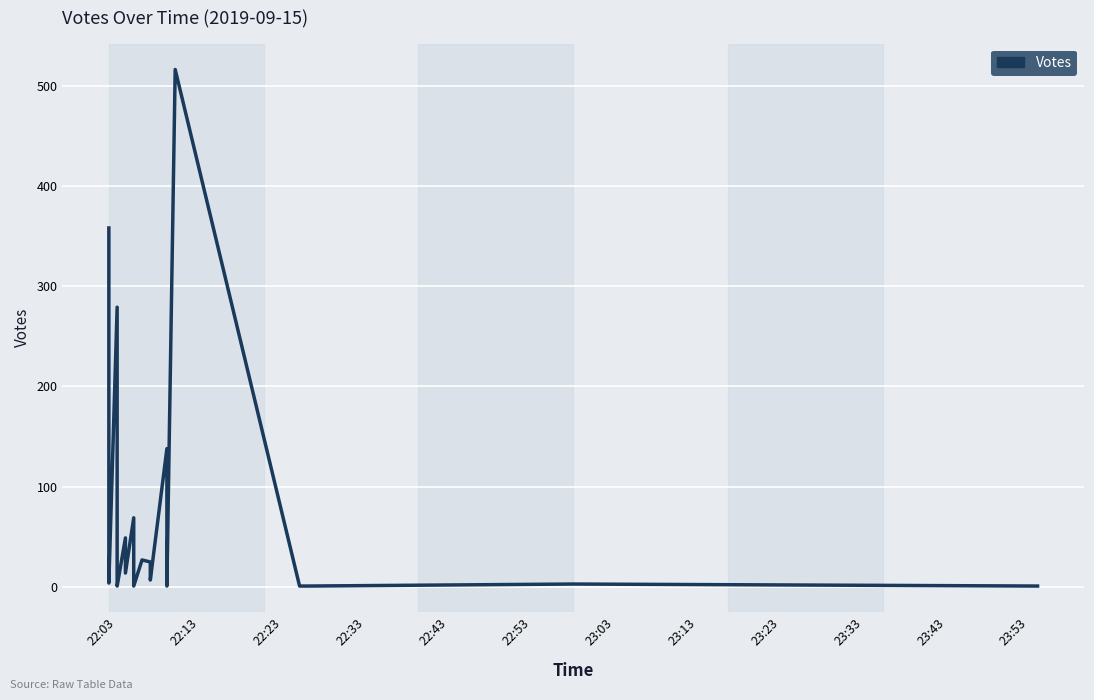

What is the minimum value shown in the chart?

1